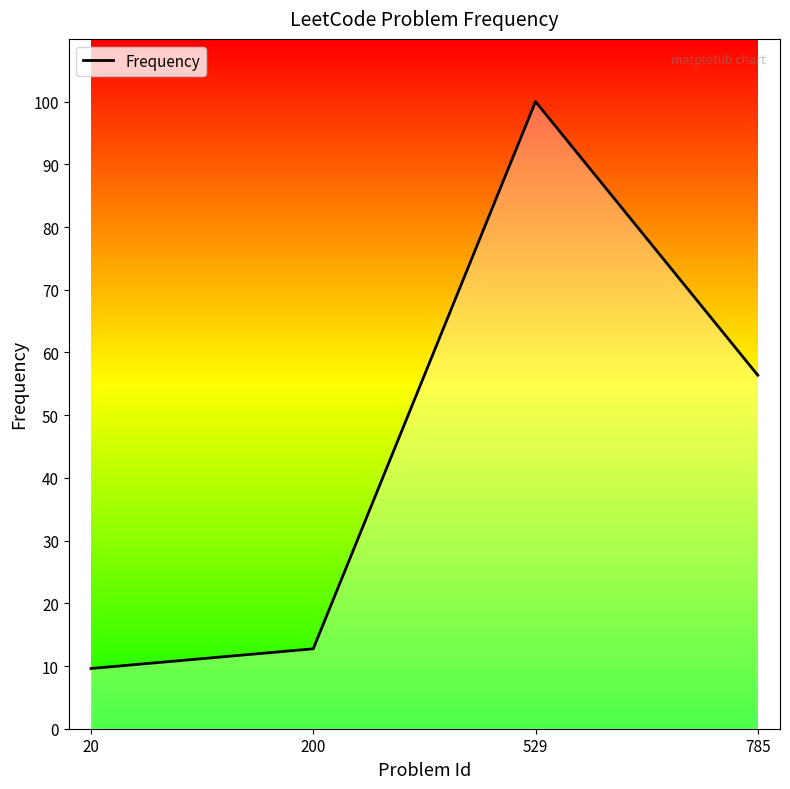

Between 529 and 20, which is larger?

529